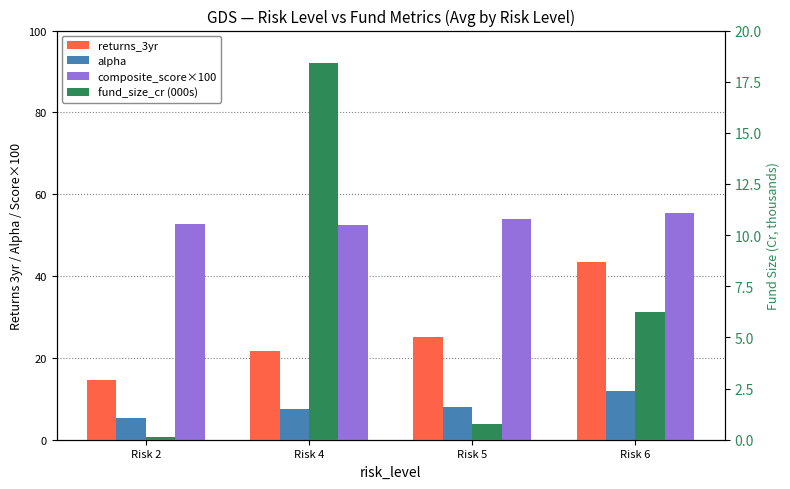

Reading right to left, transcribe all the data shown in this chart.

returns_3yr: Risk 6=43.5	Risk 5=25.0	Risk 4=21.6	Risk 2=14.5
alpha: Risk 6=11.9	Risk 5=8.0	Risk 4=7.5	Risk 2=5.3
composite_score×100: Risk 6=55.4	Risk 5=54.0	Risk 4=52.4	Risk 2=52.7
fund_size_cr (000s): Risk 6=6.2	Risk 5=0.8	Risk 4=18.4	Risk 2=0.1